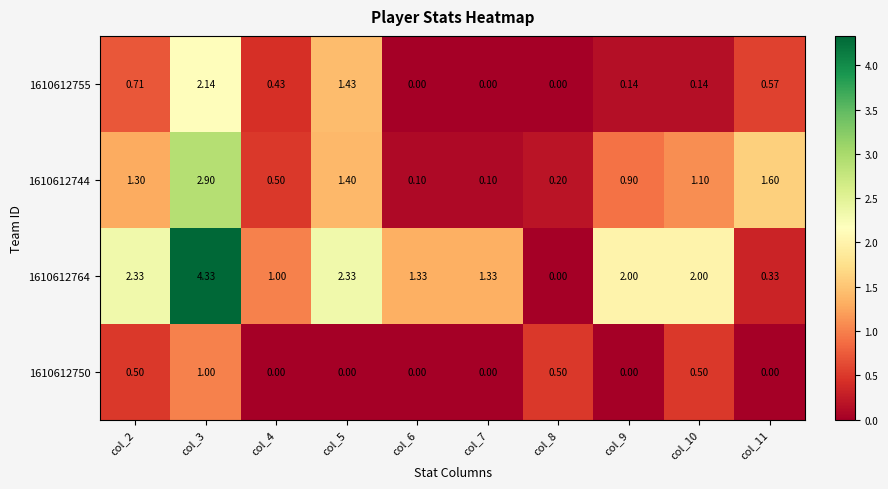

List the series in order of their overall mean, lowest first.

1610612750, 1610612755, 1610612744, 1610612764